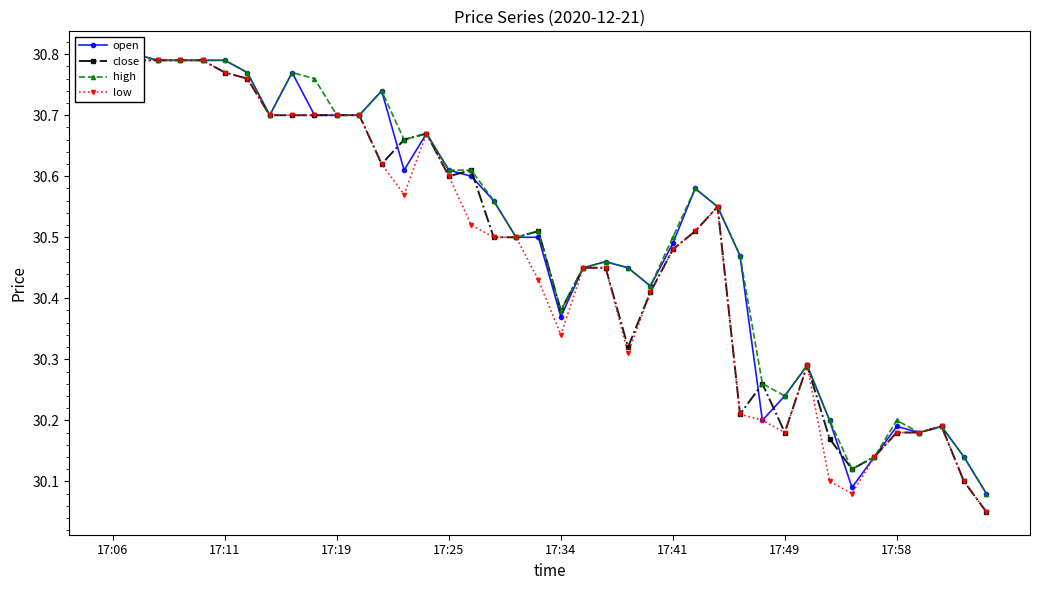

Is the value of high at 18 greater than the value of low at 17:19?

No